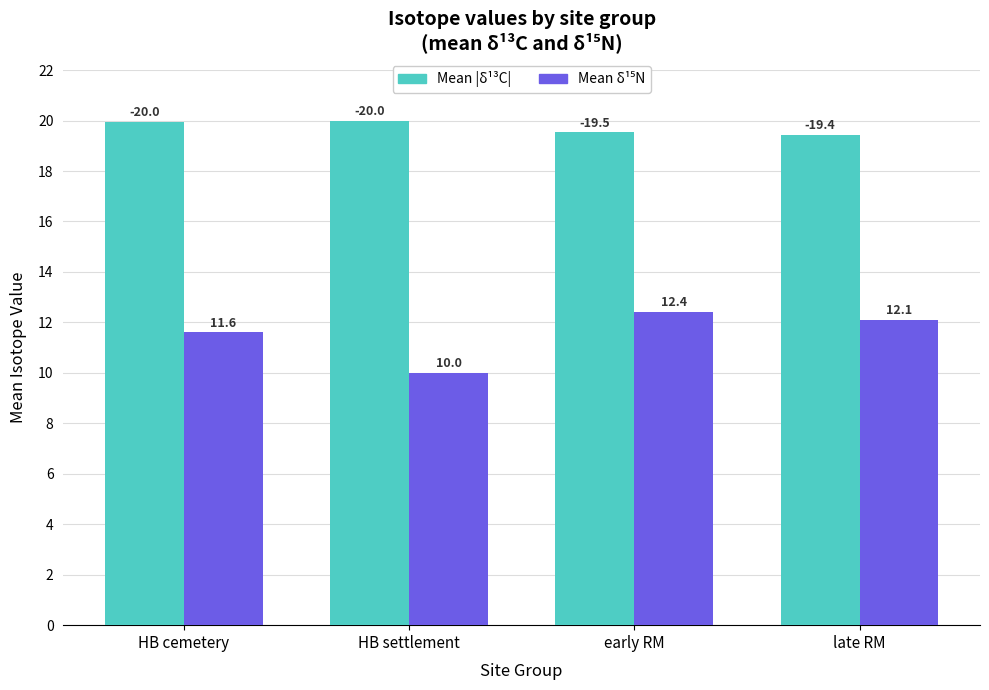

What value does the Mean |δ¹³C| series have at HB cemetery?

20.0